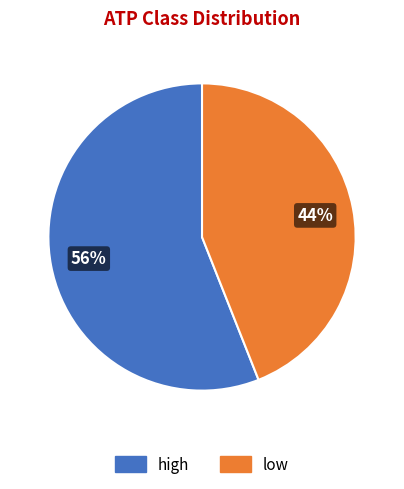

Rank the categories by value from lowest to highest.

low, high